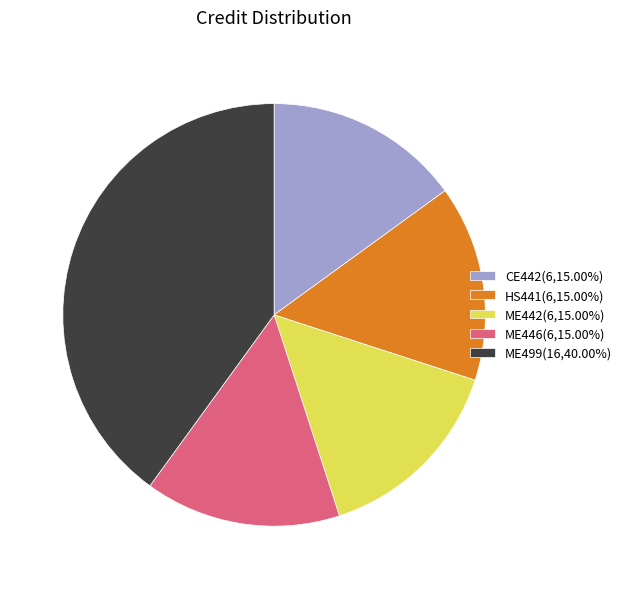

Is the sum of CE442(6,15.00%) and ME446(6,15.00%) greater than half?

No